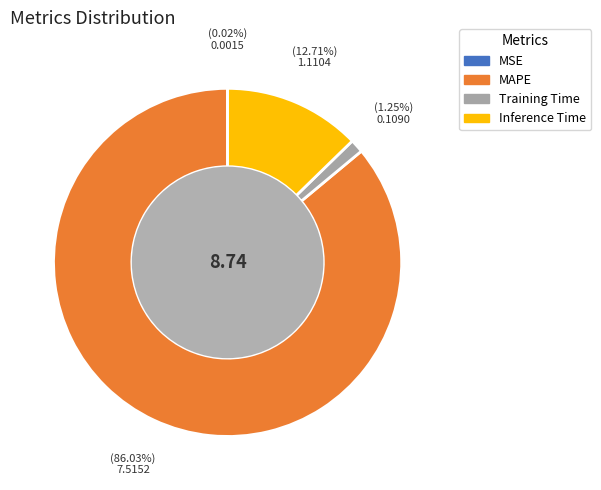

Is it true that MAPE is 97% of the pie?

False